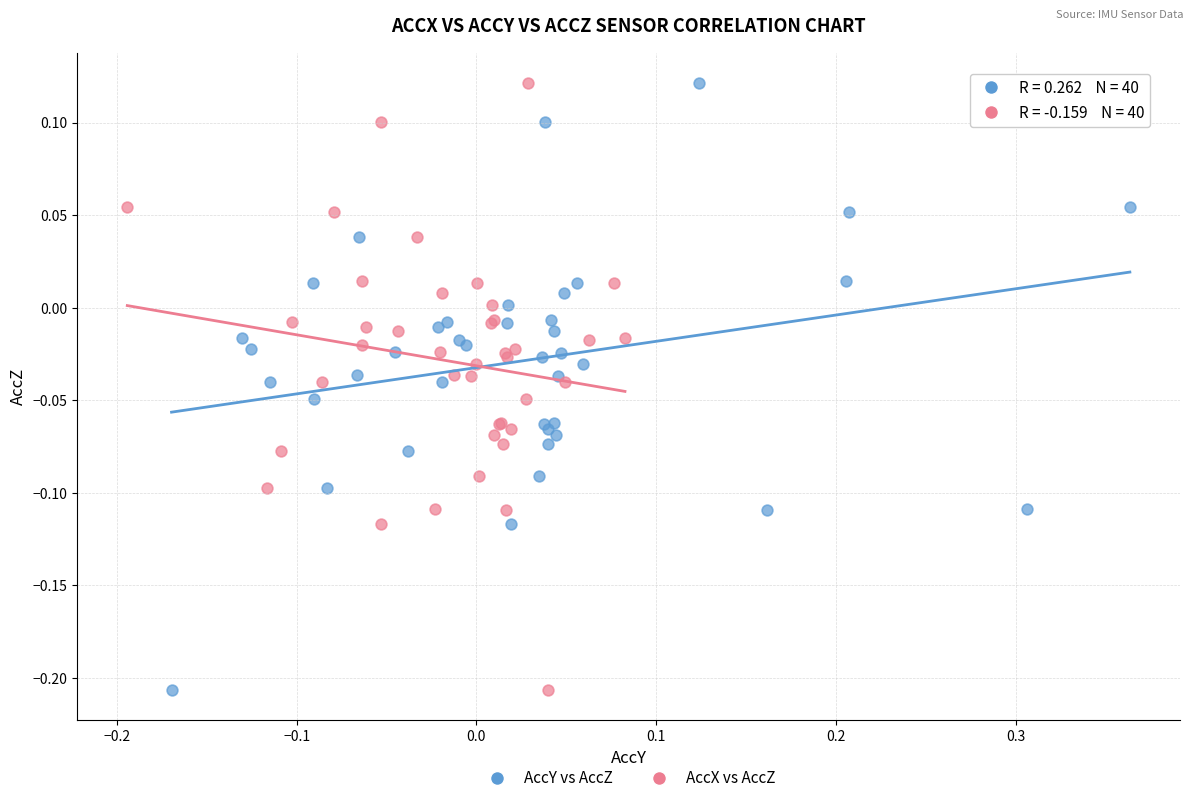

What are all the series names shown in the legend?

AccY vs AccZ, AccX vs AccZ